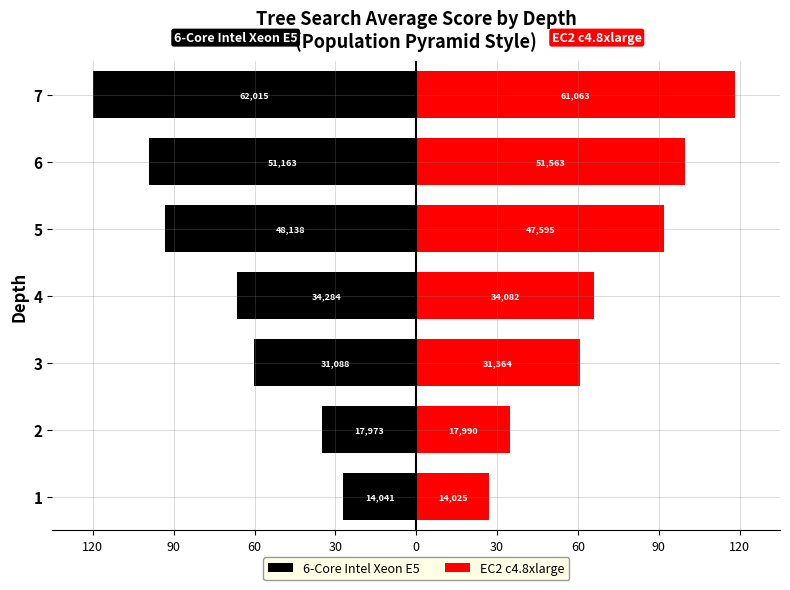

What is the label of the 5th bar from the right?

60